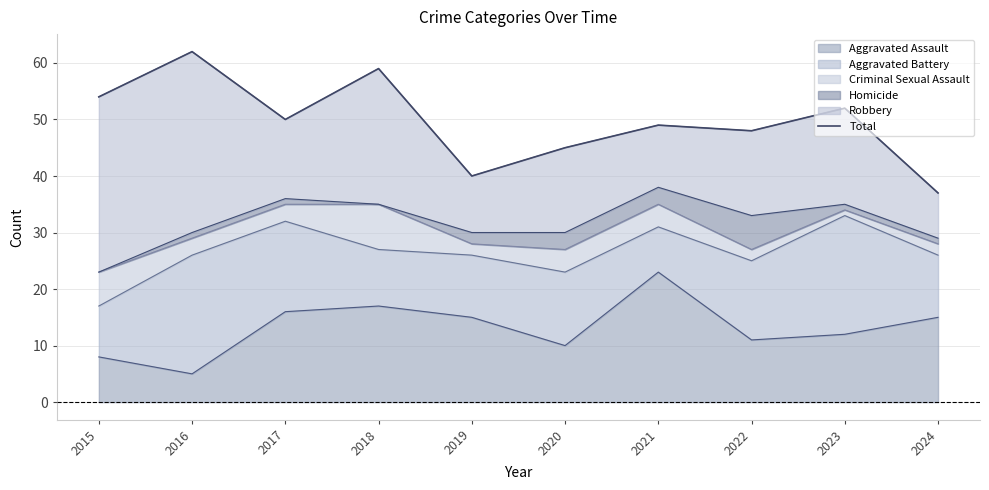

List the labels in order of value, smallest first.

2024, 2019, 2020, 2022, 2021, 2017, 2023, 2015, 2018, 2016